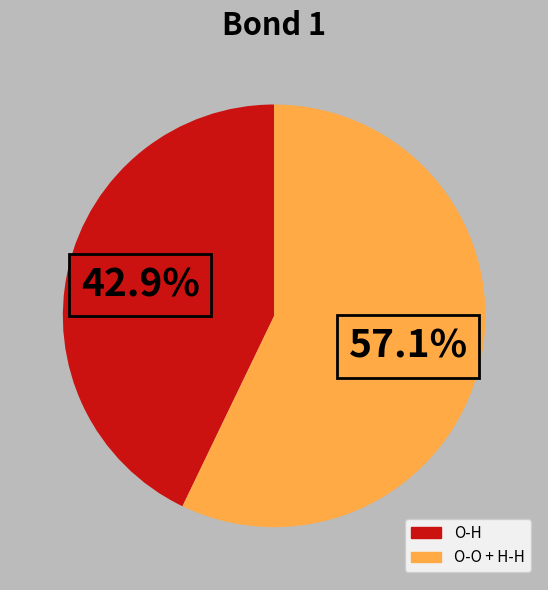

To the nearest percent, what is the average slice percentage?

50%